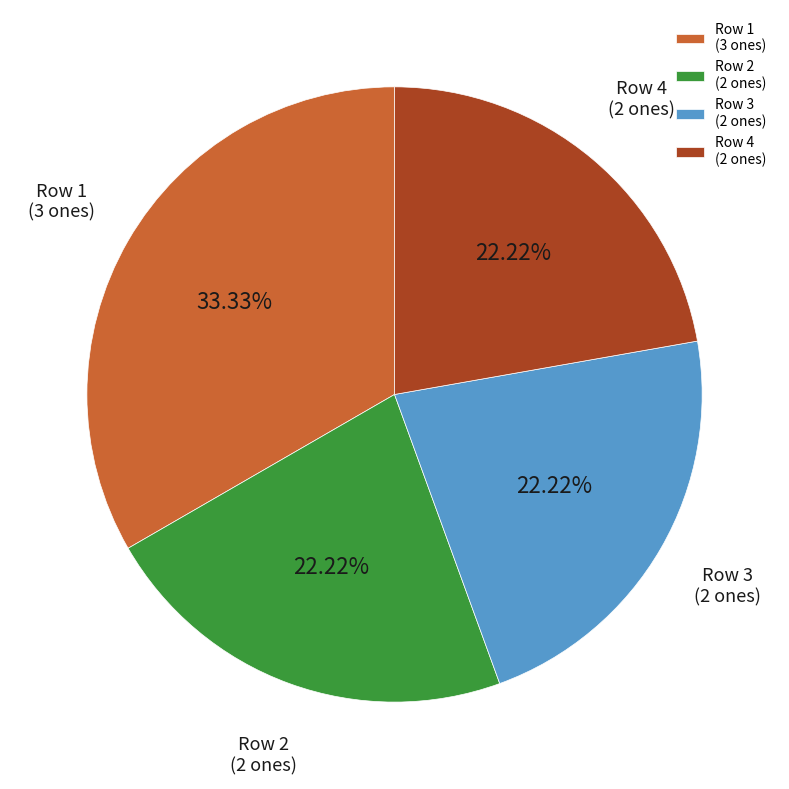

Is there any slice that represents more than half of the pie?

No